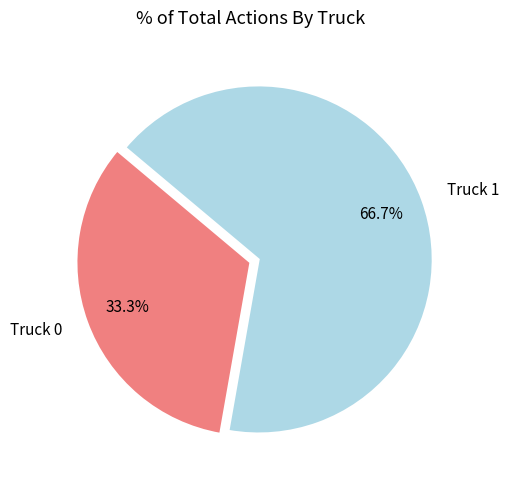

How many slices are in this pie chart?

2